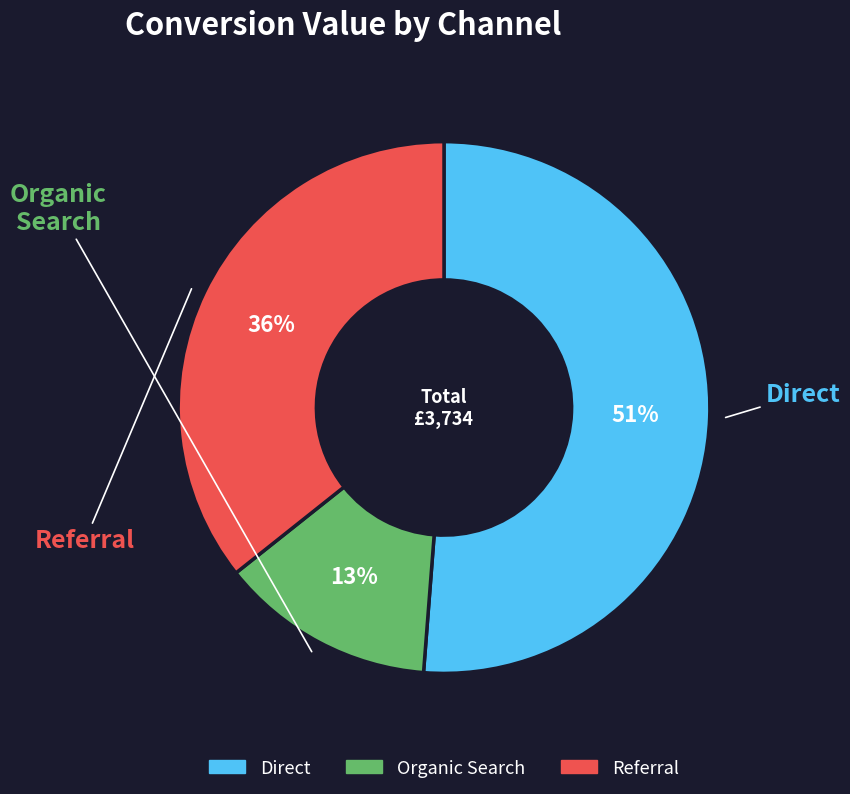

To the nearest percent, what is the combined percentage of Organic Search and Referral?

49%